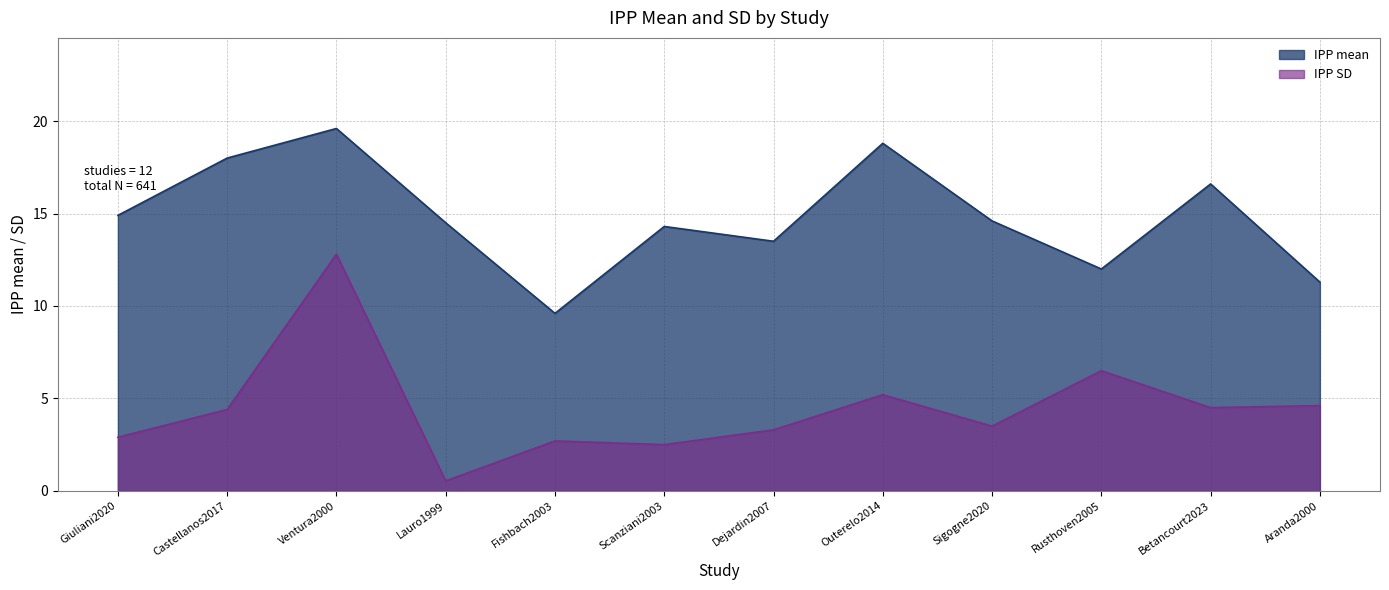

The value of IPP mean at Scanziani2003 is 2.9. True or false?

False